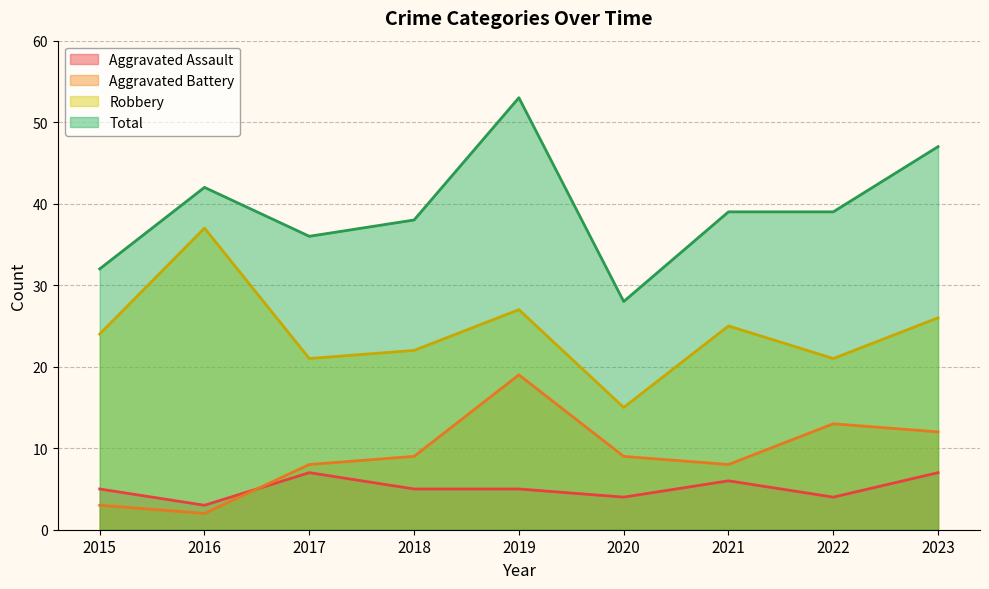

Read the Aggravated Assault value at 2018.

5